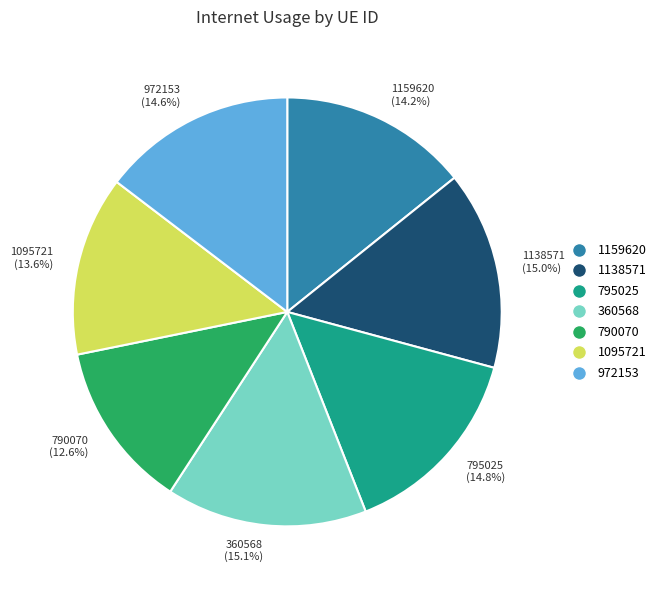

Is it true that 790070 is 23% of the pie?

False